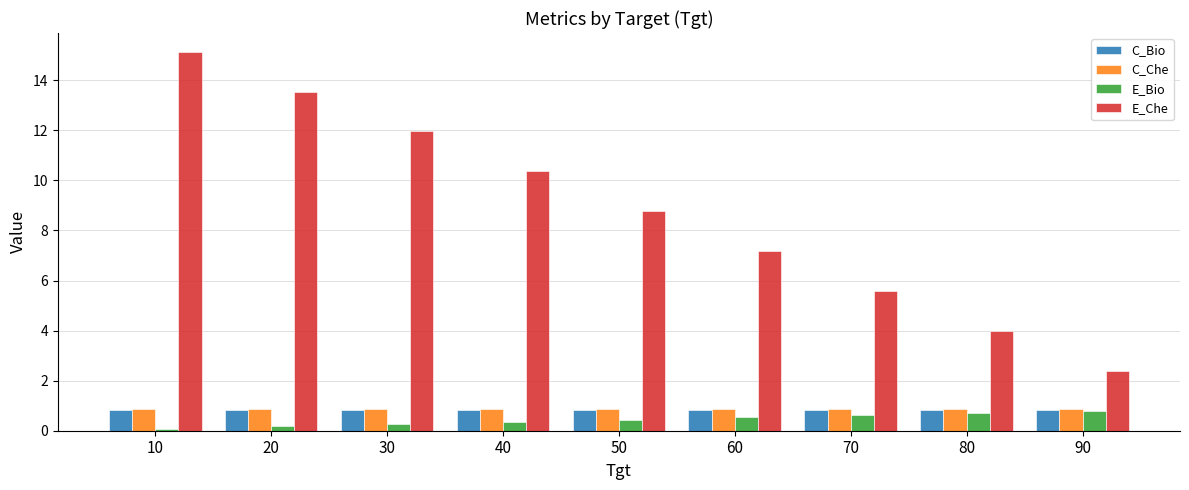

Reading left to right, extract all data points from this chart.

C_Bio: 10=0.8	20=0.8	30=0.8	40=0.8	50=0.8	60=0.8	70=0.8	80=0.8	90=0.8
C_Che: 10=0.9	20=0.9	30=0.9	40=0.9	50=0.9	60=0.9	70=0.9	80=0.9	90=0.9
E_Bio: 10=0.1	20=0.2	30=0.3	40=0.4	50=0.4	60=0.5	70=0.6	80=0.7	90=0.8
E_Che: 10=15.1	20=13.5	30=12.0	40=10.4	50=8.8	60=7.2	70=5.6	80=4.0	90=2.4